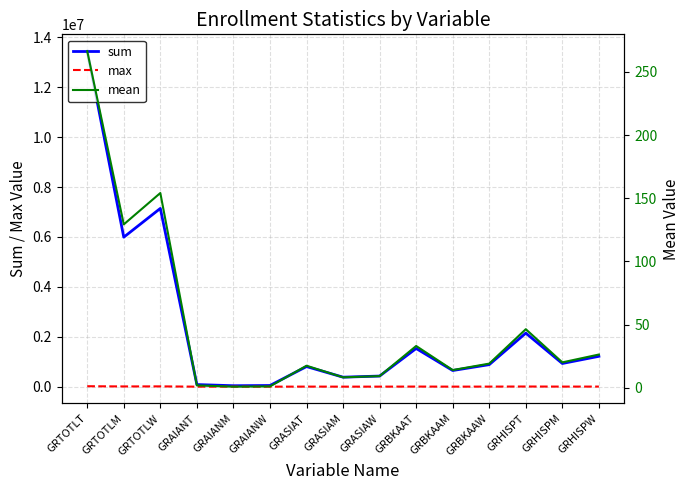

True or false: mean and sum cross at least once.

False